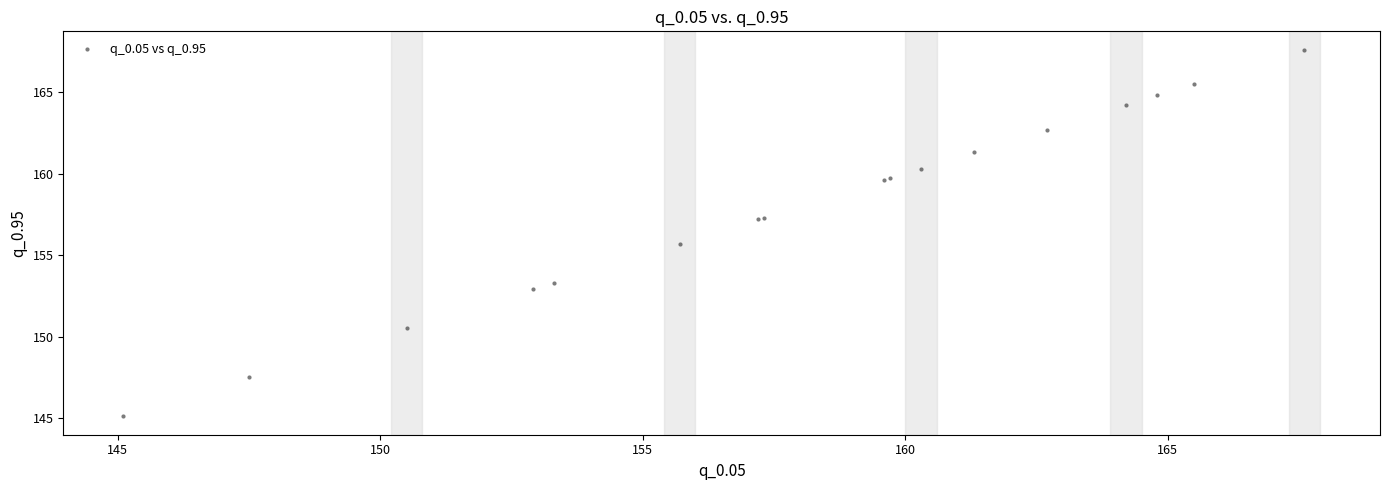

What Y value in the scatter plot is closest to 156?

155.7